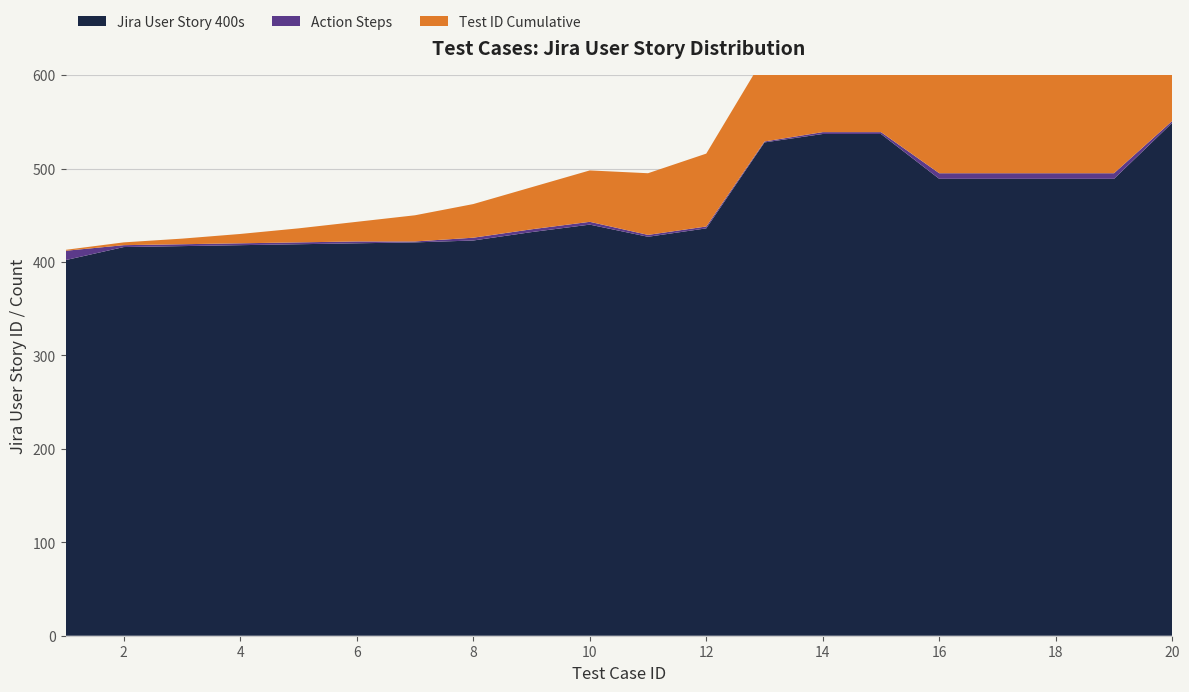

Reading left to right, transcribe all the data shown in this chart.

Jira User Story 400s: 402	416	417	418	419	420	421	423	432	440	427	436	528	537	537	489	489	489	489	549
Action Steps: 10	2	2	2	2	2	1	3	3	3	2	2	1	2	2	6	6	6	6	2
Test ID Cumulative: 1	3	6	10	15	21	28	36	45	55	66	78	91	105	120	136	153	171	190	210